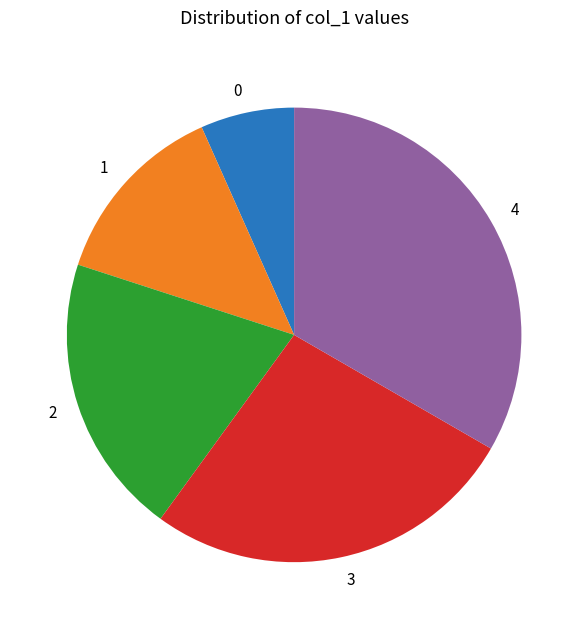

Rank the categories by value from highest to lowest.

4, 3, 2, 1, 0